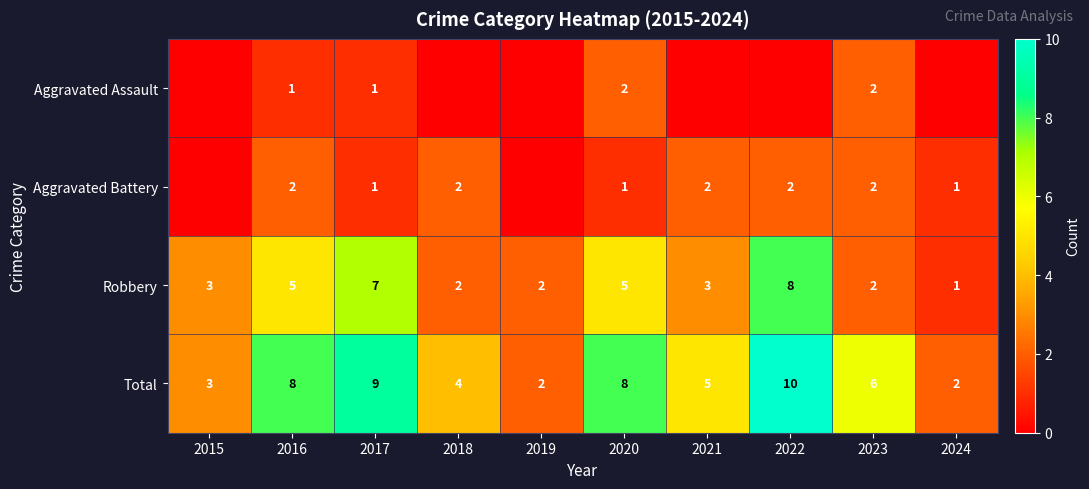

What is the sum of all Total values?

57